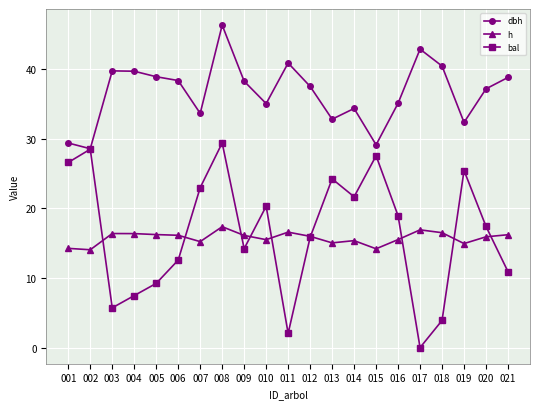

At how many categories does at least one series exceed 32?

18